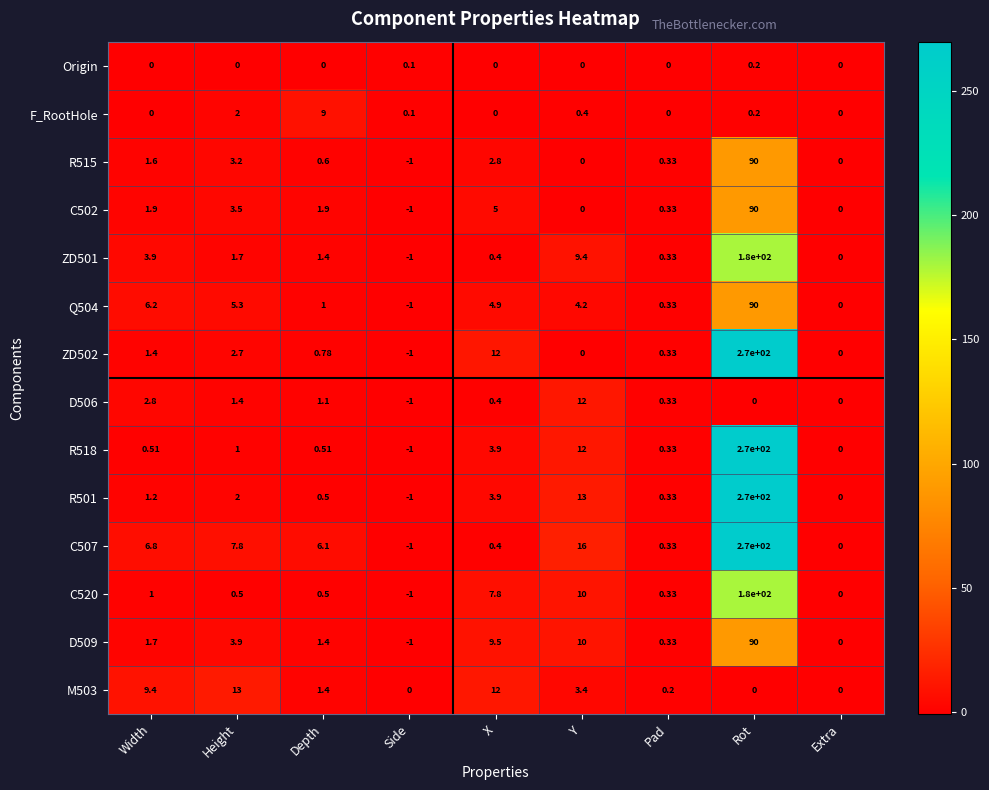

At which label is ZD502 closest to 134?

X